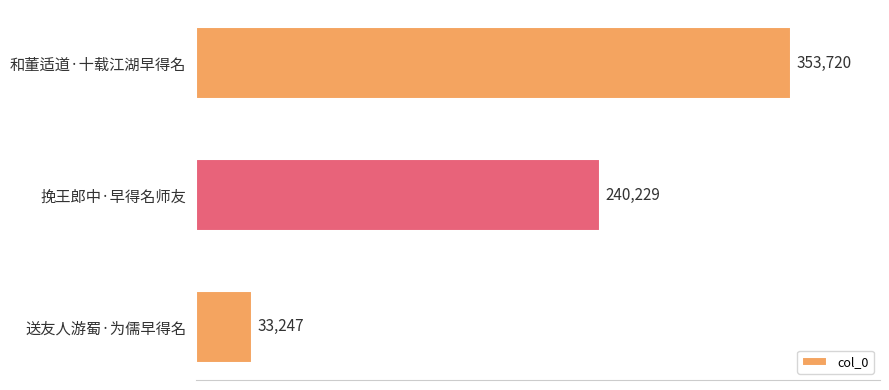

What is the difference between the second highest and minimum values?

206982